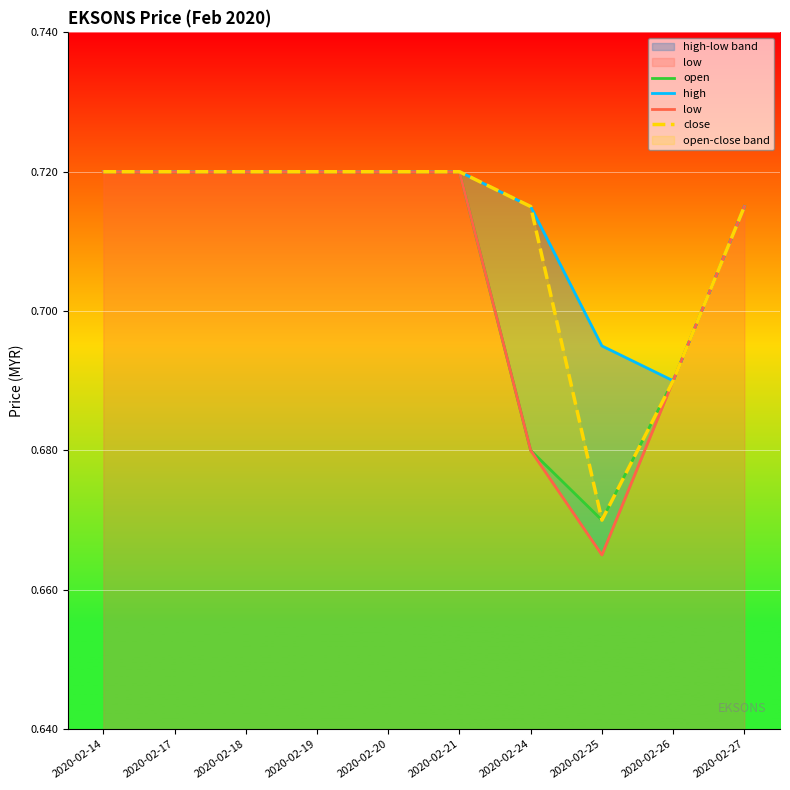

True or false: open has more than 1 points higher than both neighbors.

False